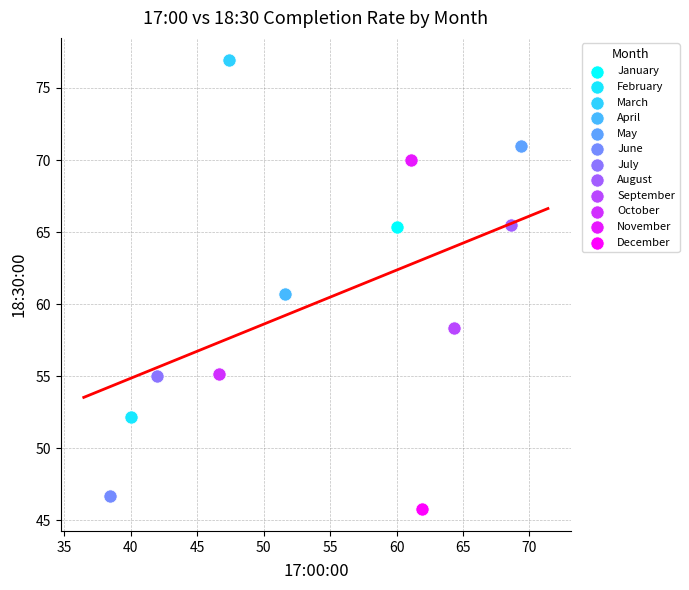

Which series contains the lowest Y value?

December